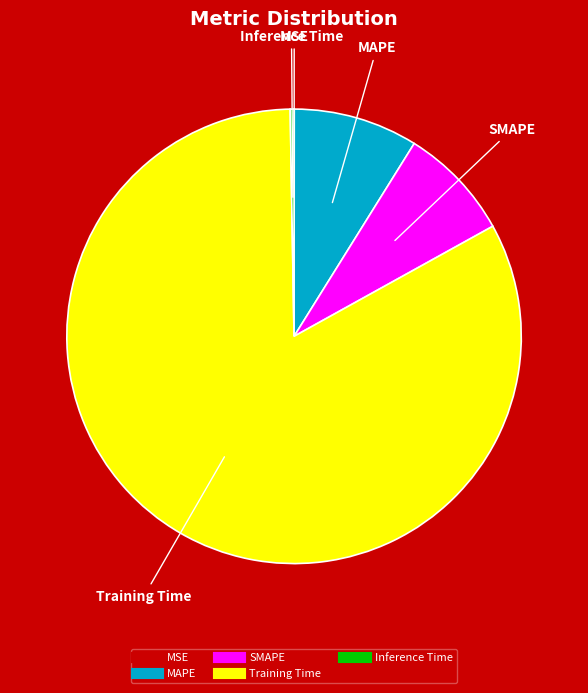

Which slice represents more than half of the pie?

Training Time